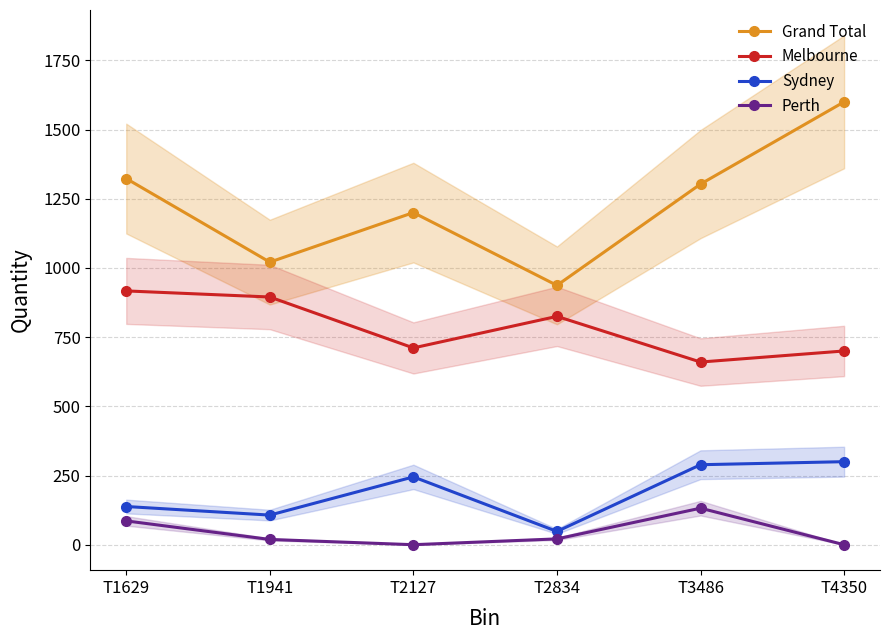

What is the approximate value of Grand Total at T3486, to the nearest 50?

1300